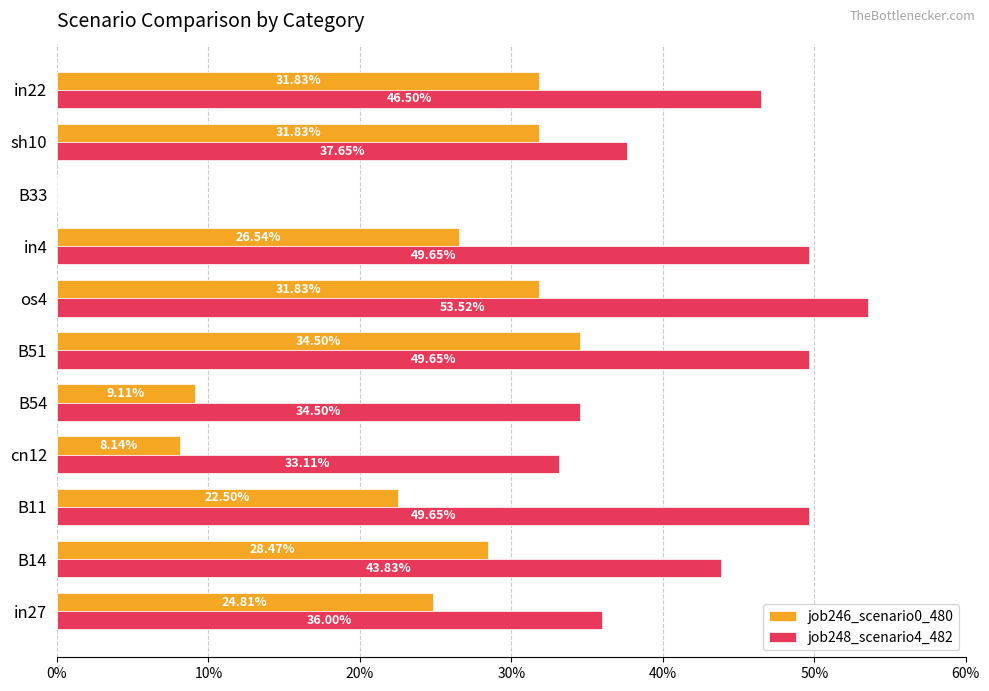

Reading left to right, transcribe all the data shown in this chart.

job246_scenario0_480: 0.2	0.3	0.2	0.1	0.1	0.3	0.3	0.3	0.0	0.3	0.3
job248_scenario4_482: 0.4	0.4	0.5	0.3	0.3	0.5	0.5	0.5	0.0	0.4	0.5